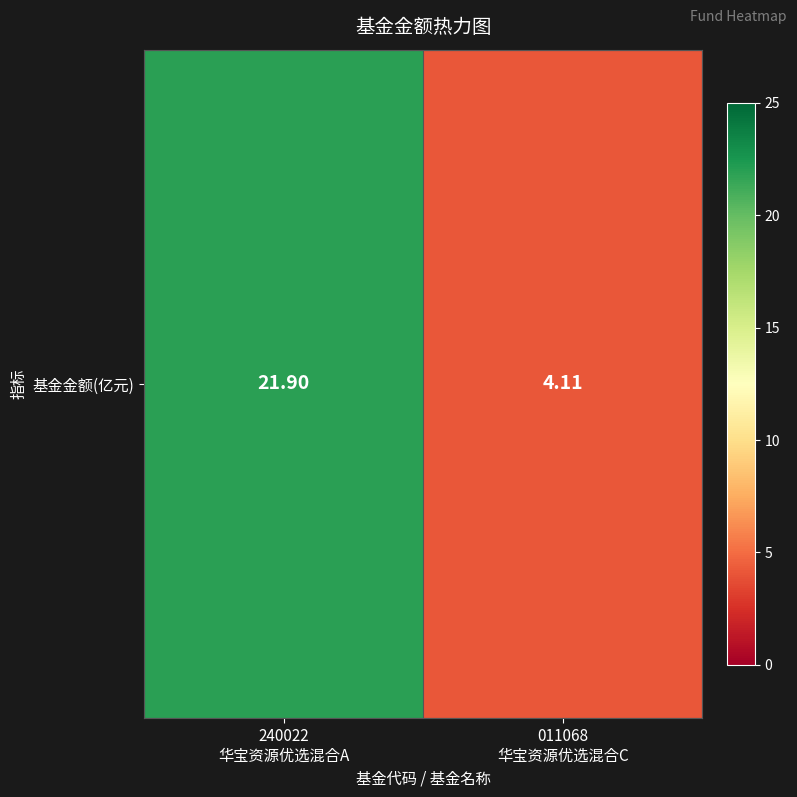

Rank the categories by value from lowest to highest.

011068
华宝资源优选混合C, 240022
华宝资源优选混合A